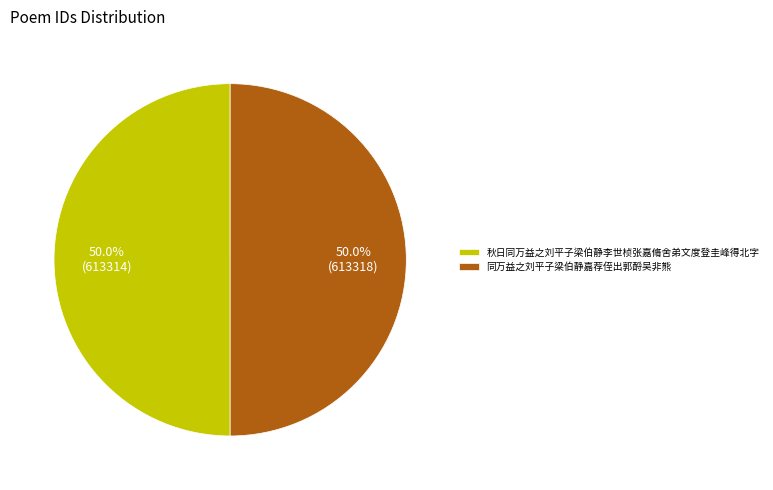

What percentage is the 同万益之刘平子梁伯静嘉荐侄出郭酹吴非熊 slice, to the nearest percent?

50%